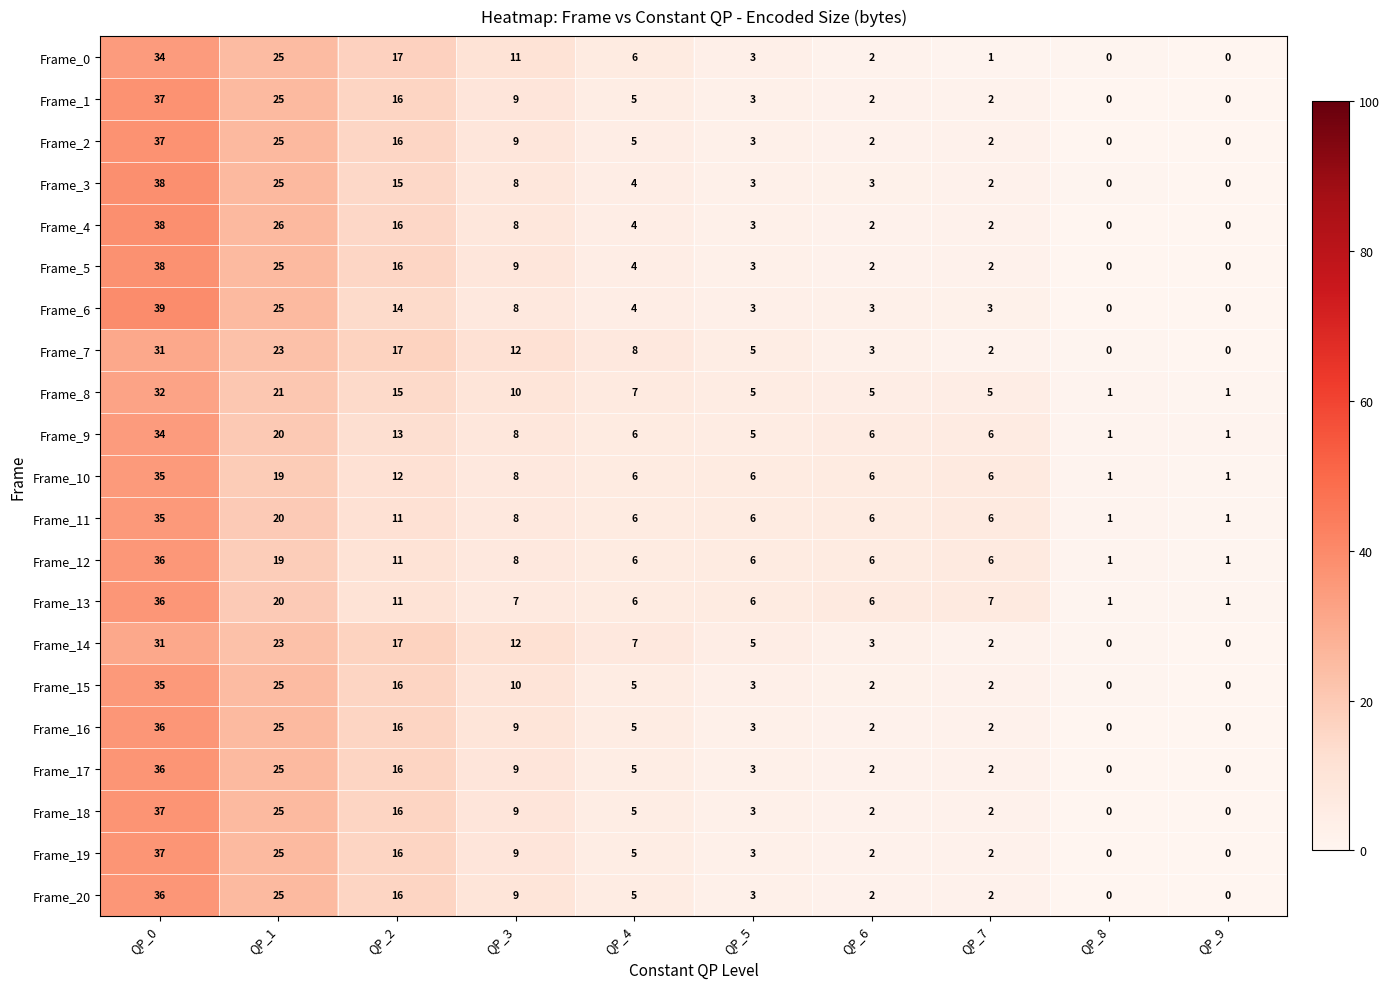

Which series has the widest spread of values?

Frame_6